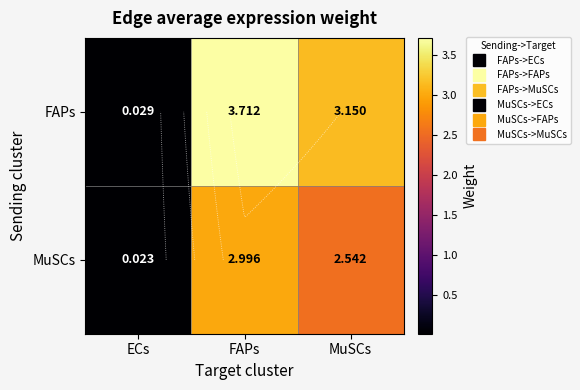

At MuSCs, list the series in order from largest to smallest.

FAPs, MuSCs